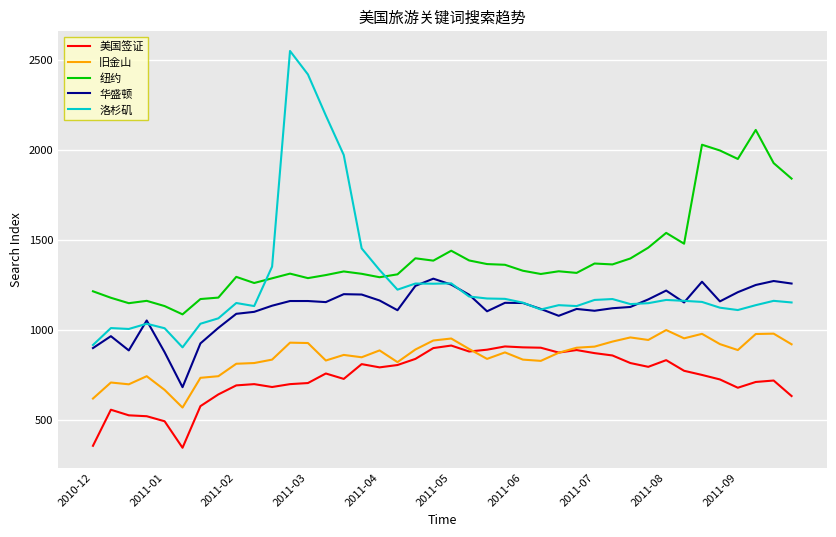

True or false: 旧金山 and 洛杉矶 intersect in this chart.

False